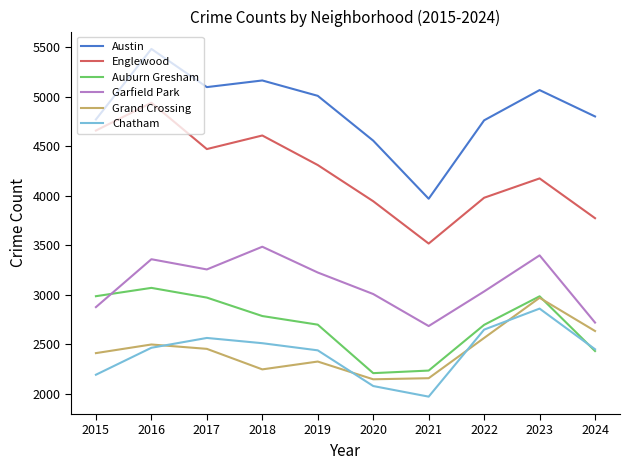

What is the difference between the highest and lowest values at 2018?

2914